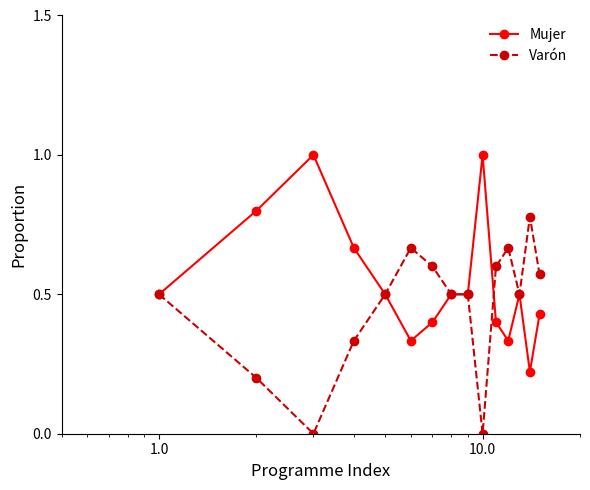

What is the maximum value for Mujer?

1.0